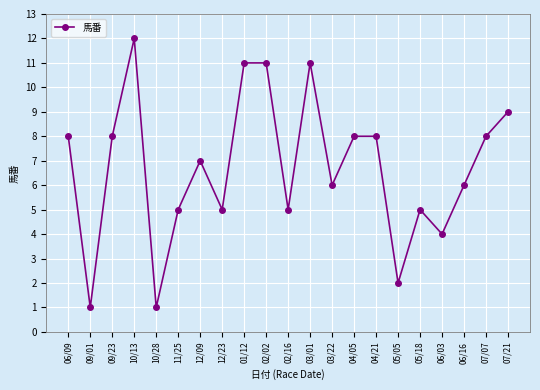

Reading left to right, what are all the values shown in this chart?

06/09=8	09/01=1	09/23=8	10/13=12	10/28=1	11/25=5	12/09=7	12/23=5	01/12=11	02/02=11	02/16=5	03/01=11	03/22=6	04/05=8	04/21=8	05/05=2	05/18=5	06/03=4	06/16=6	07/07=8	07/21=9